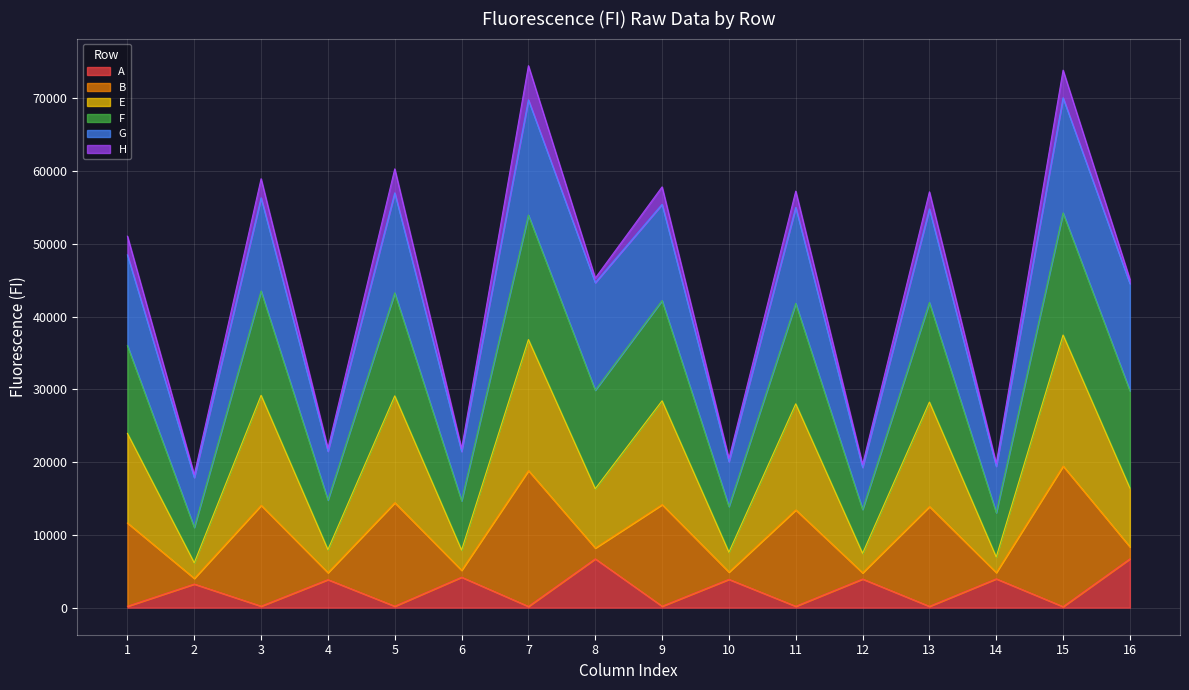

Which series changed the most between 2 and 10?

F